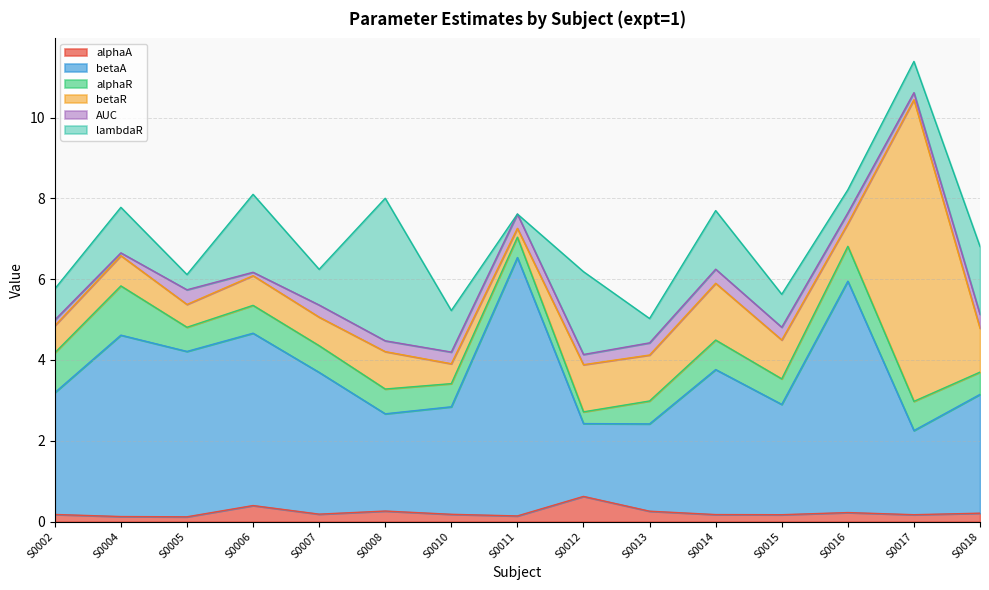

Reading left to right, list all the values displayed in this chart.

alphaA: S0002=0.2	S0004=0.1	S0005=0.1	S0006=0.4	S0007=0.2	S0008=0.3	S0010=0.2	S0011=0.1	S0012=0.6	S0013=0.3	S0014=0.2	S0015=0.2	S0016=0.2	S0017=0.2	S0018=0.2
betaA: S0002=3.0	S0004=4.5	S0005=4.1	S0006=4.3	S0007=3.5	S0008=2.4	S0010=2.7	S0011=6.4	S0012=1.8	S0013=2.2	S0014=3.6	S0015=2.7	S0016=5.7	S0017=2.1	S0018=2.9
alphaR: S0002=1.0	S0004=1.2	S0005=0.6	S0006=0.7	S0007=0.7	S0008=0.6	S0010=0.6	S0011=0.5	S0012=0.3	S0013=0.6	S0014=0.7	S0015=0.6	S0016=0.9	S0017=0.7	S0018=0.6
betaR: S0002=0.7	S0004=0.7	S0005=0.6	S0006=0.7	S0007=0.7	S0008=0.9	S0010=0.5	S0011=0.2	S0012=1.2	S0013=1.1	S0014=1.4	S0015=1.0	S0016=0.6	S0017=7.5	S0018=1.1
AUC: S0002=0.1	S0004=0.1	S0005=0.4	S0006=0.1	S0007=0.3	S0008=0.3	S0010=0.3	S0011=0.4	S0012=0.3	S0013=0.3	S0014=0.3	S0015=0.3	S0016=0.3	S0017=0.2	S0018=0.3
lambdaR: S0002=0.8	S0004=1.1	S0005=0.4	S0006=1.9	S0007=0.9	S0008=3.5	S0010=1.0	S0011=0.0	S0012=2.0	S0013=0.6	S0014=1.5	S0015=0.8	S0016=0.6	S0017=0.8	S0018=1.7